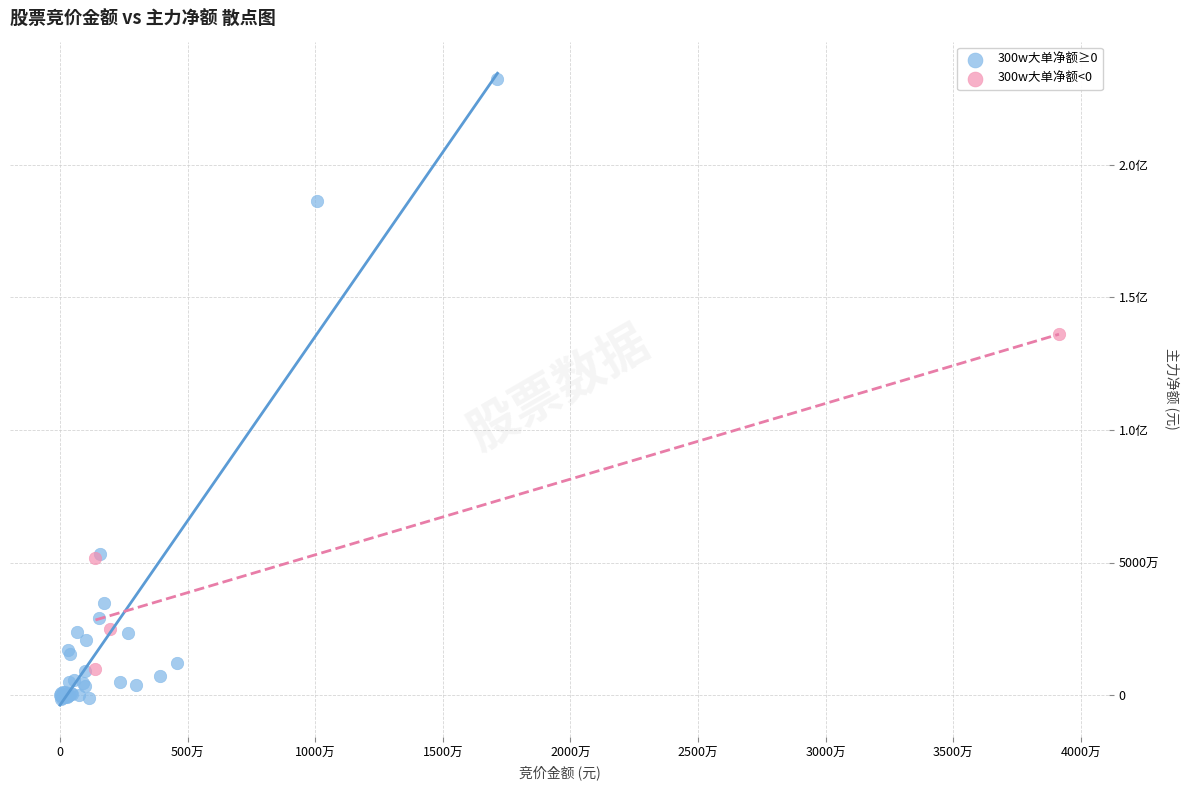

What are all the series names shown in the legend?

300w大单净额≥0, 300w大单净额<0